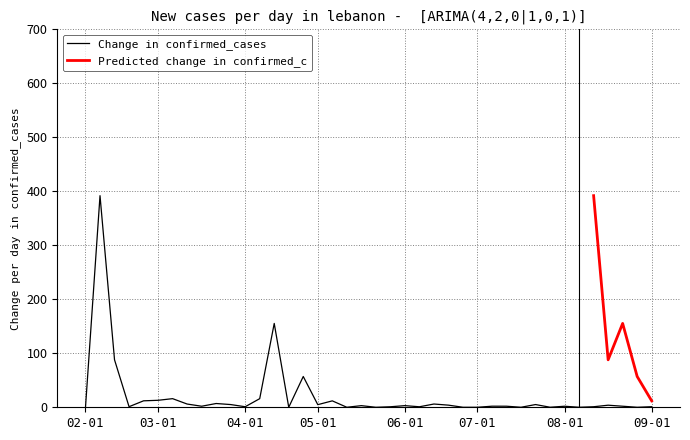

What is the change in value from 13 to 37?

-153.4